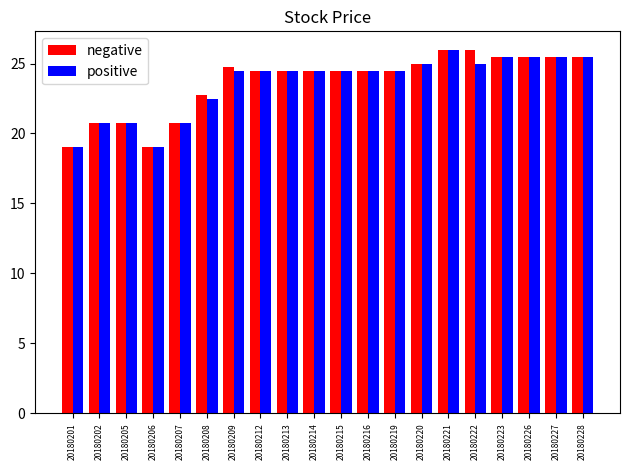

What is the average value of the negative series?

23.7